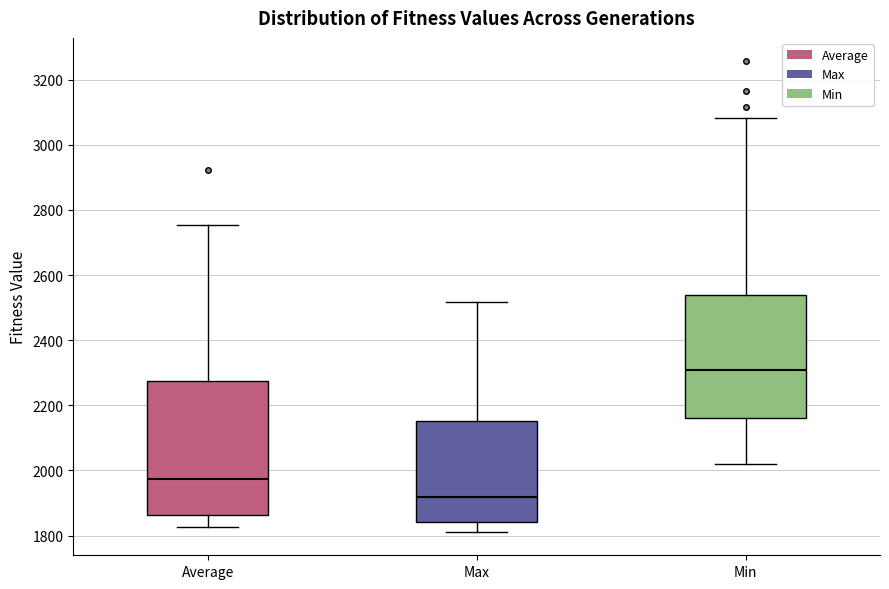

Which box's median line is the highest?

Min